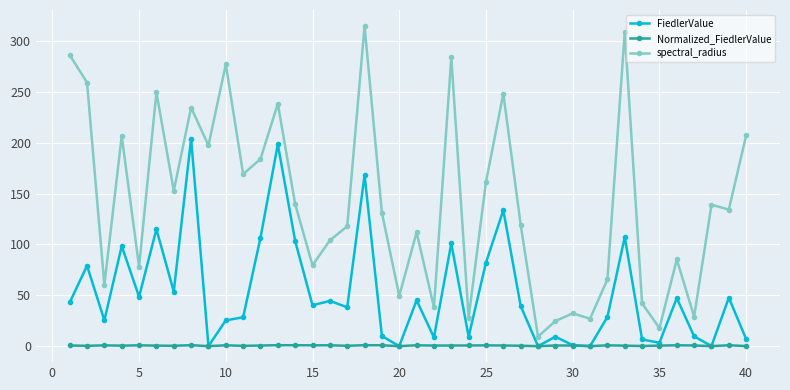

What is the greatest value displayed?

314.7